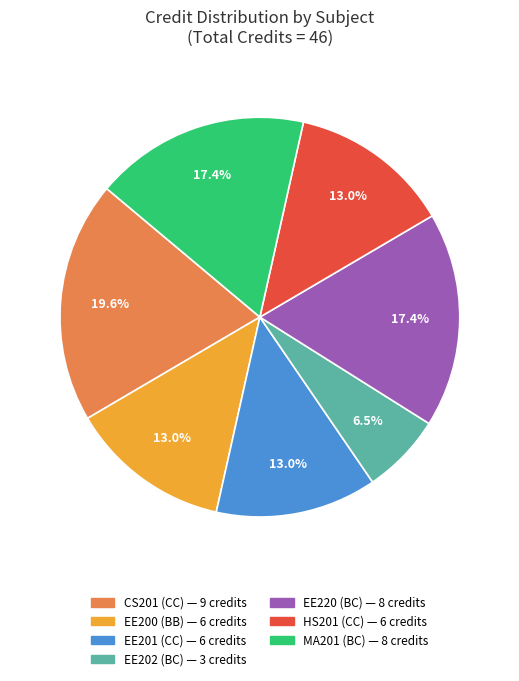

Which has a higher value, EE201 (CC) or MA201 (BC)?

MA201 (BC)